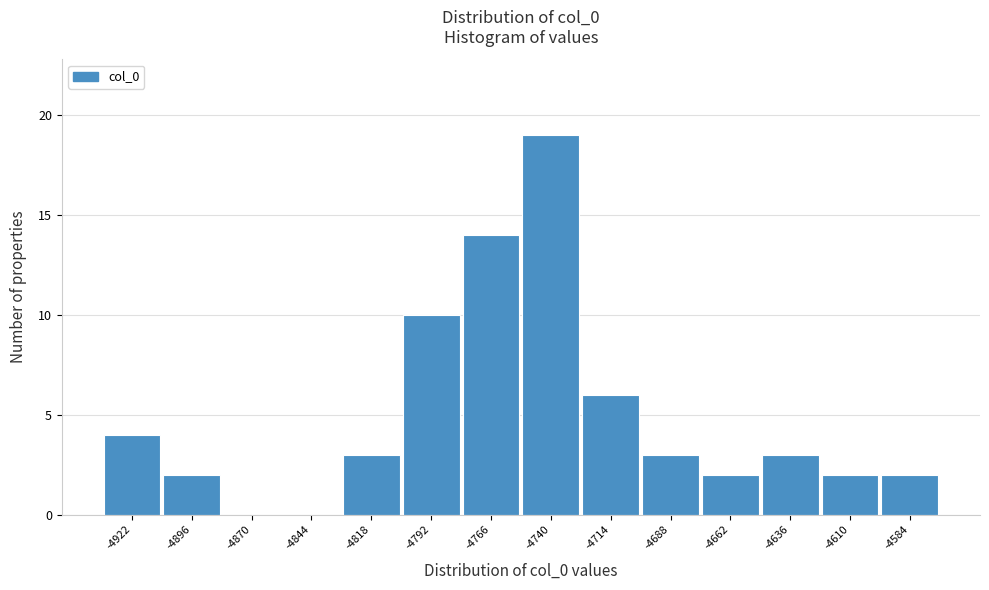

Reading left to right, extract all data points from this chart.

-4922=4	-4896=2	-4870=0	-4844=0	-4818=3	-4792=10	-4766=14	-4740=19	-4714=6	-4688=3	-4662=2	-4636=3	-4610=2	-4584=2